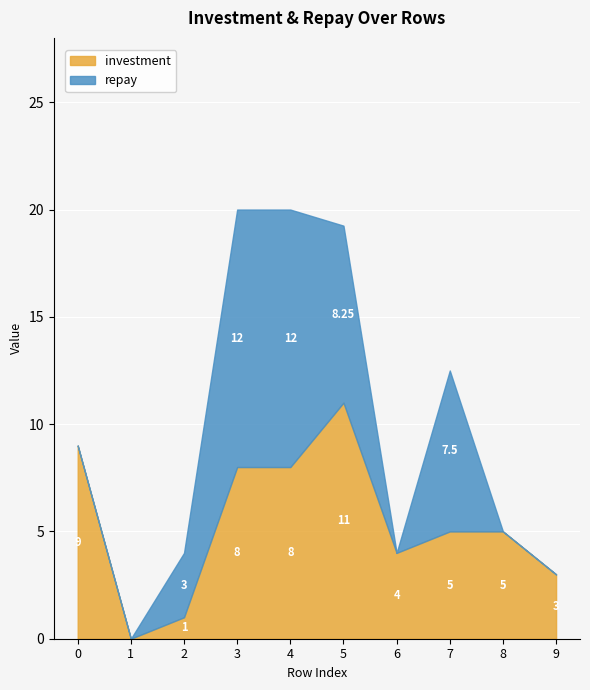

How many positive values does the investment series have?

9